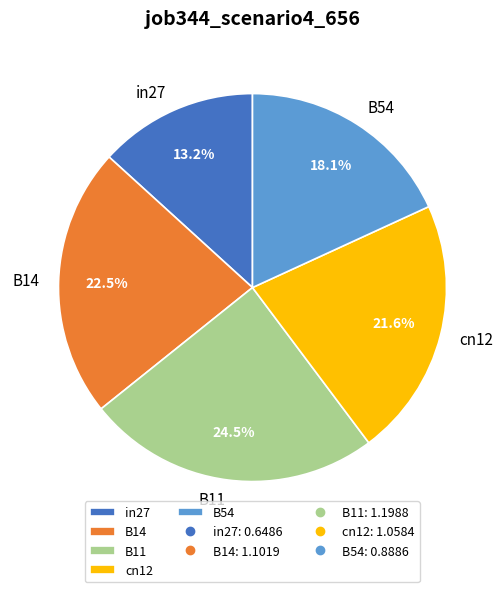

Is there a majority slice in this chart?

No